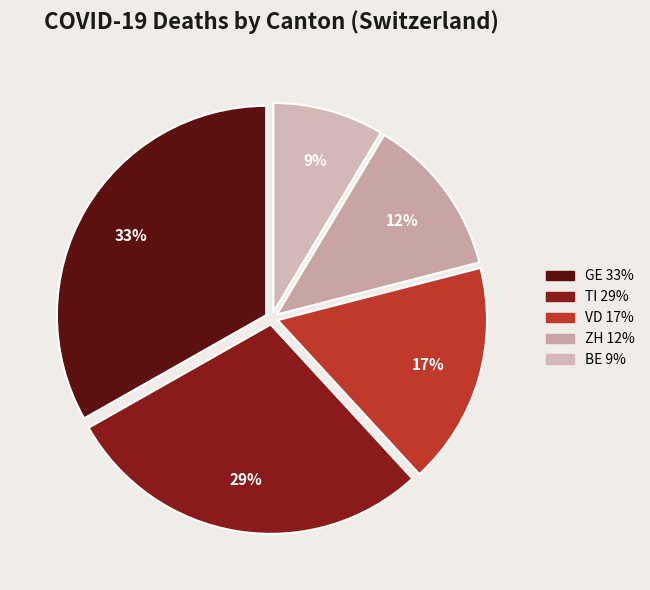

Is there a majority slice in this chart?

No